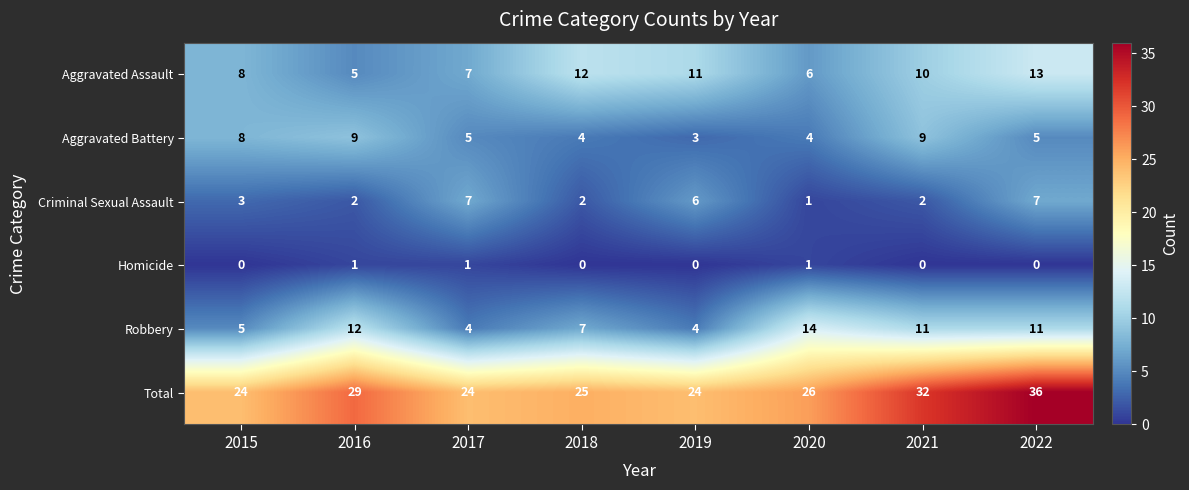

What is the total value across all series at 2017?

48